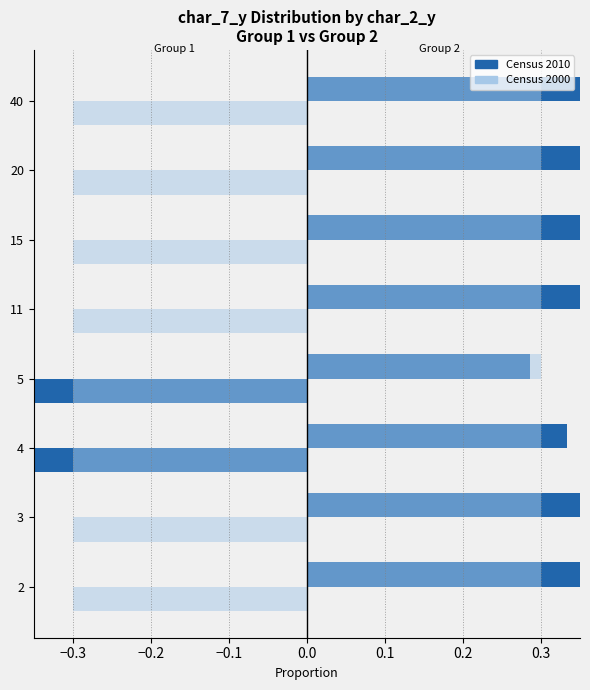

At how many categories does at least one series exceed 0?

8